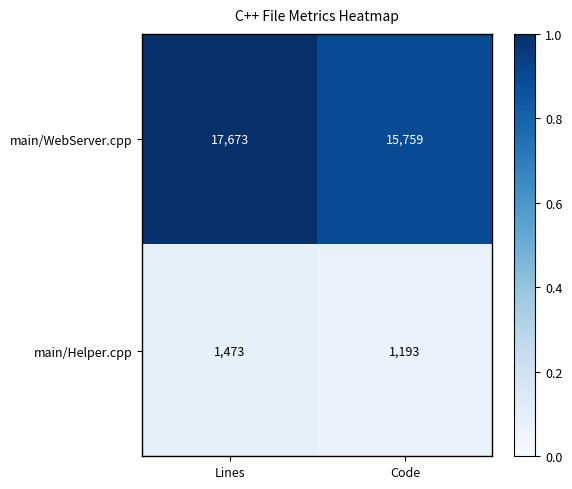

What is the approximate value of main/Helper.cpp at Lines?

1473